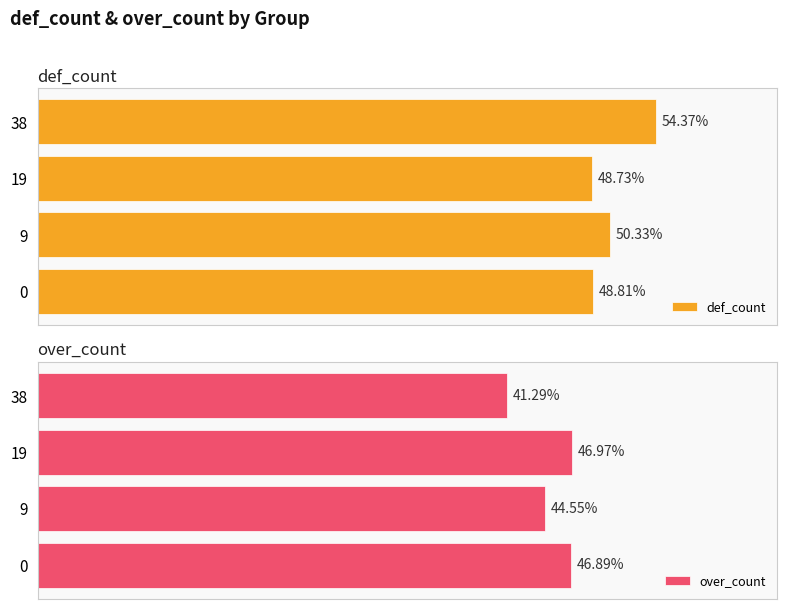

The value of over_count at 38 is 0.5. True or false?

False